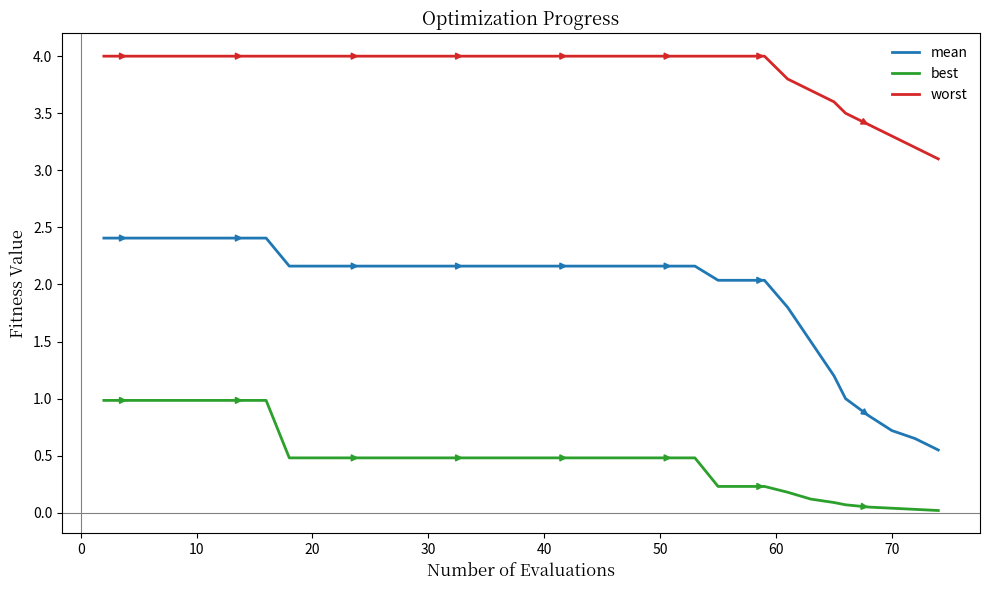

Which series has the largest total across all categories?

worst